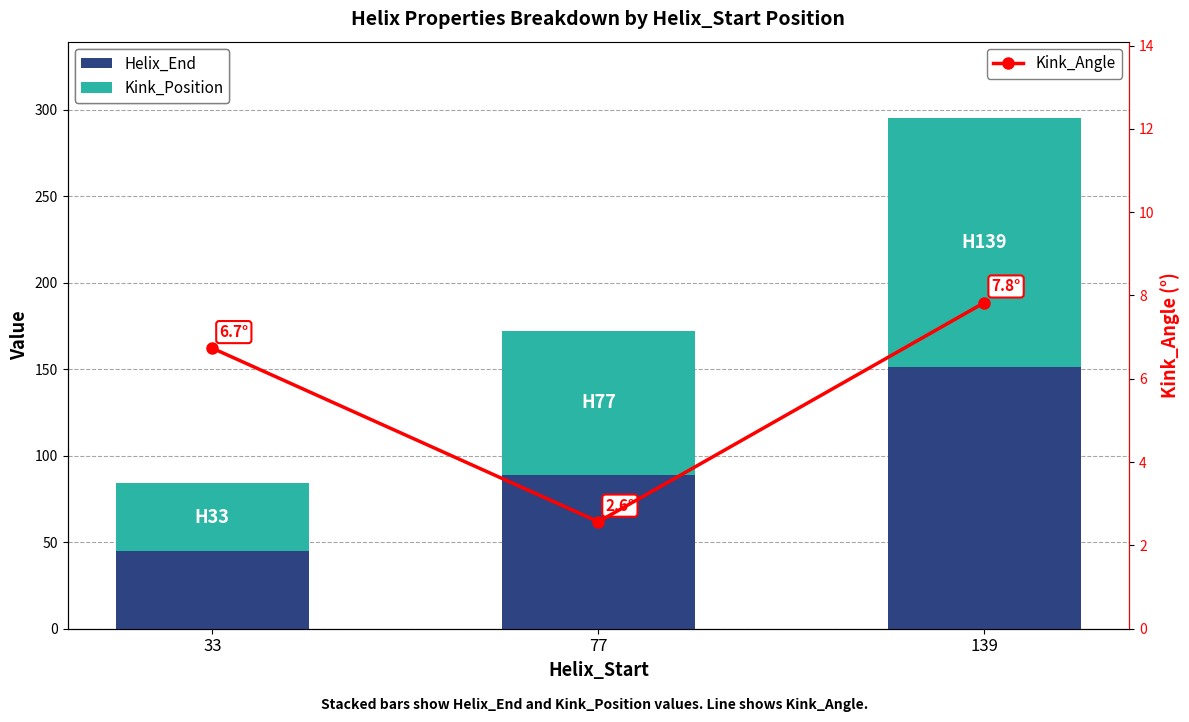

What is the value of the Helix_End bar at the 2nd from the left?

89.0